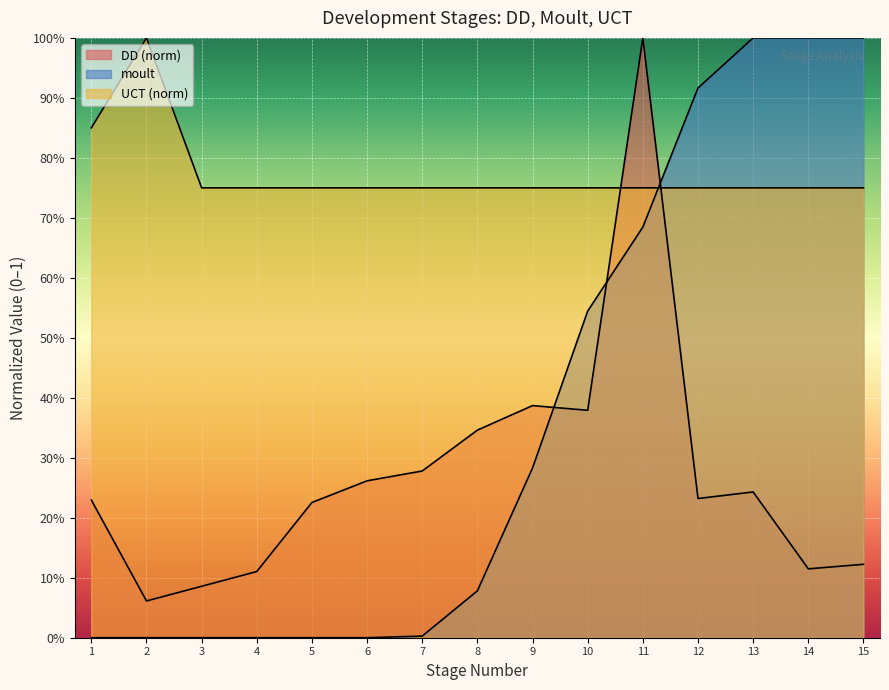

Reading left to right, what are all the values shown in this chart?

DD: 1=0.2	2=0.1	3=0.1	4=0.1	5=0.2	6=0.3	7=0.3	8=0.3	9=0.4	10=0.4	11=1.0	12=0.2	13=0.2	14=0.1	15=0.1
moult: 1=0.0	2=0.0	3=0.0	4=0.0	5=0.0	6=0.0	7=0.0	8=0.1	9=0.3	10=0.5	11=0.7	12=0.9	13=1.0	14=1.0	15=1.0
UCT: 1=0.8	2=1.0	3=0.8	4=0.8	5=0.8	6=0.8	7=0.8	8=0.8	9=0.8	10=0.8	11=0.8	12=0.8	13=0.8	14=0.8	15=0.8